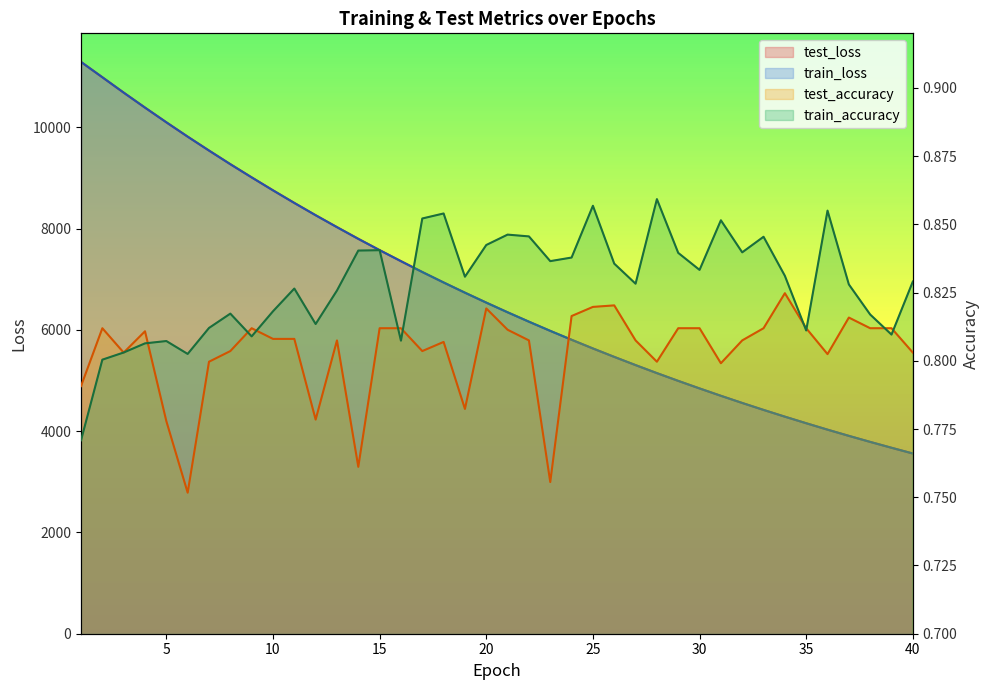

Between 30 and 19, which is larger?

19